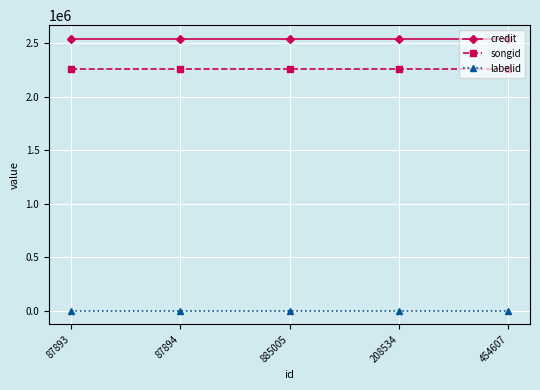

The value of credit at 885005 is 2540421. True or false?

True